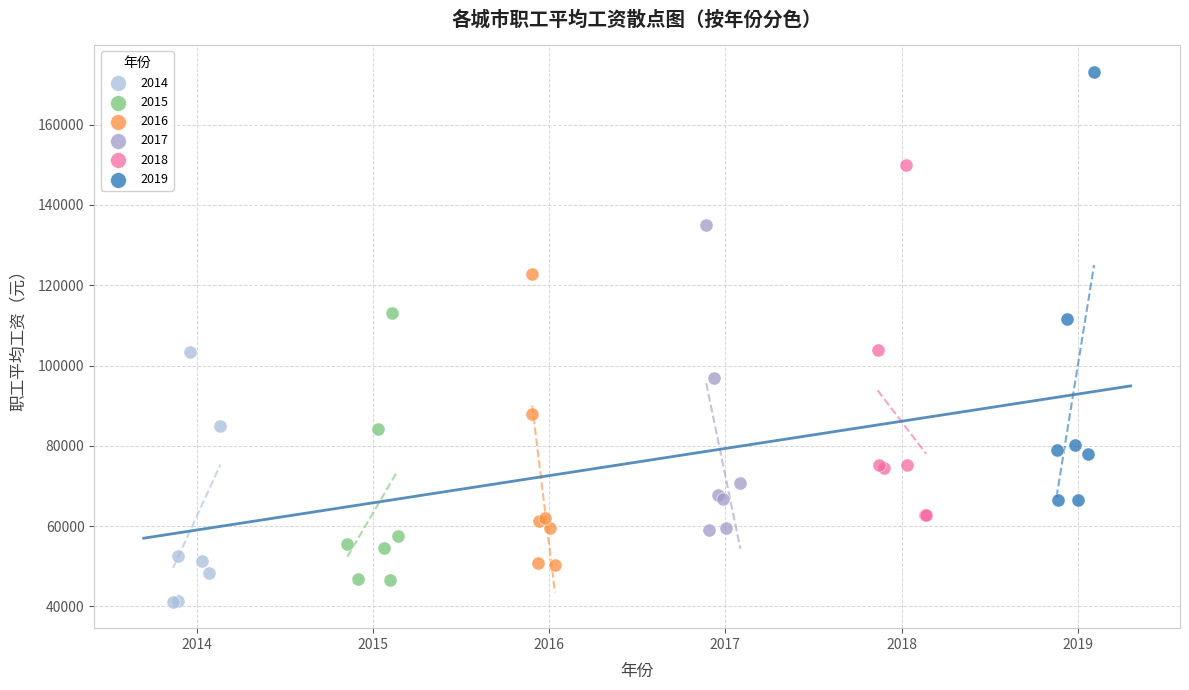

Which series contains the highest Y value?

2019